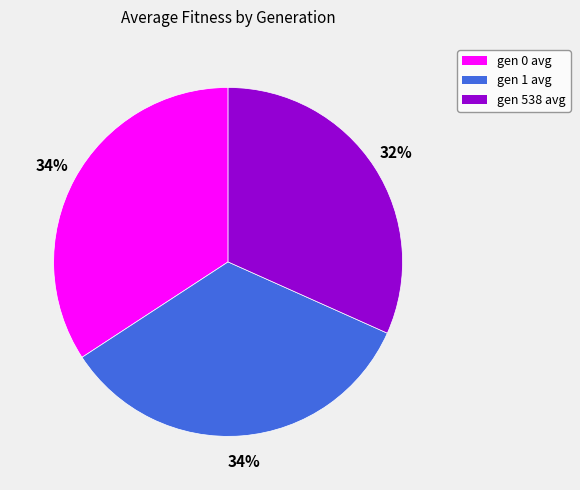

Does any single category account for the majority?

No